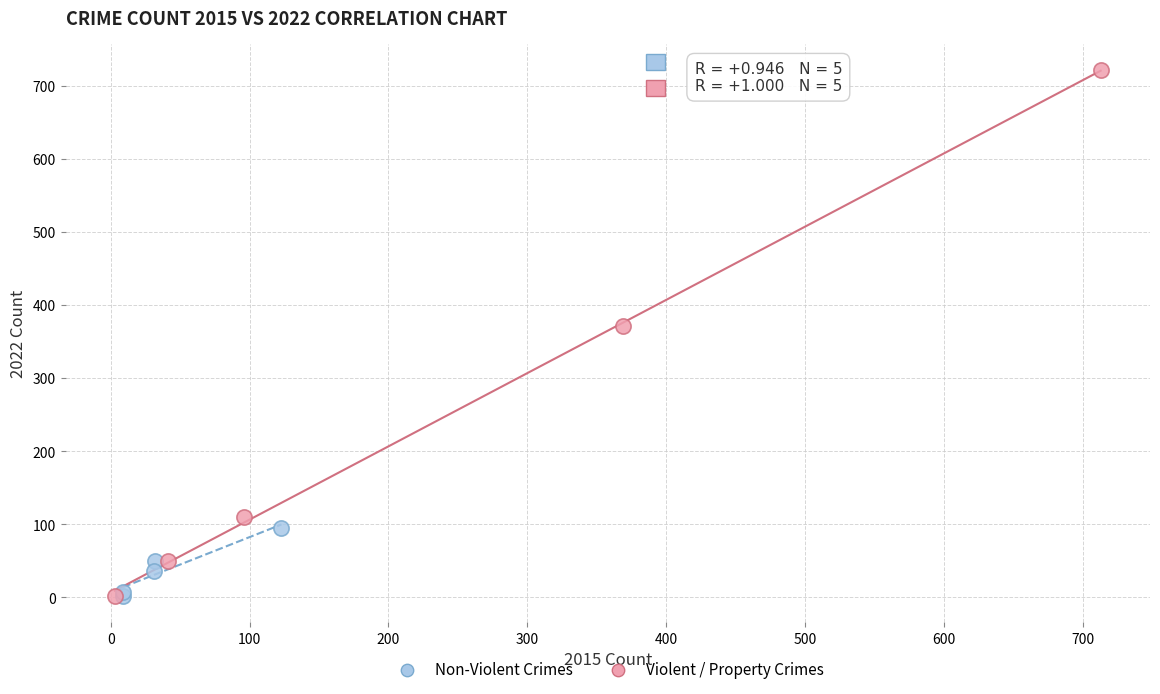

What are all the series names shown in the legend?

Non-Violent Crimes, Violent / Property Crimes